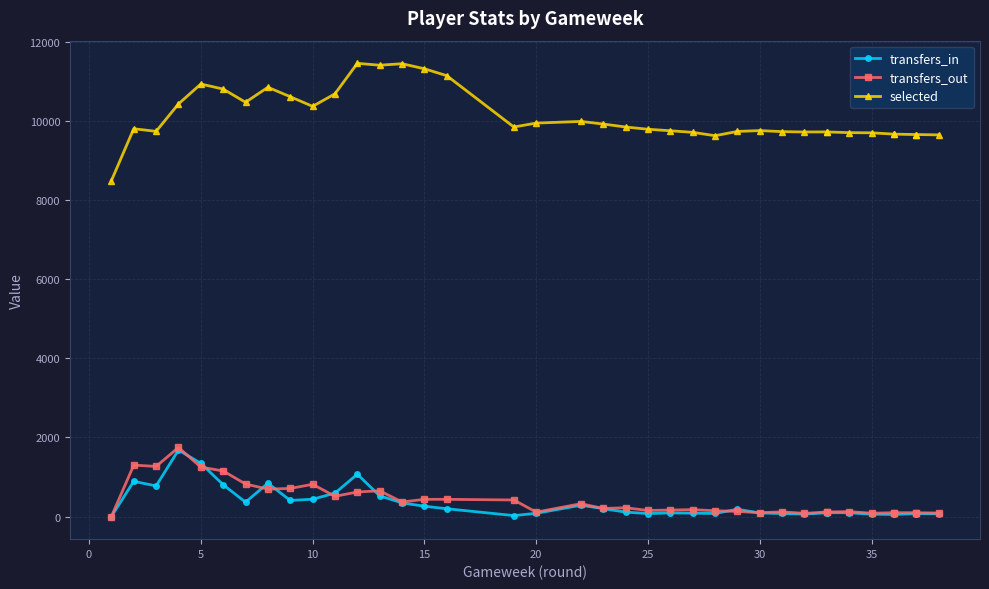

Rank the series by their maximum value, from highest to lowest.

selected, transfers_out, transfers_in